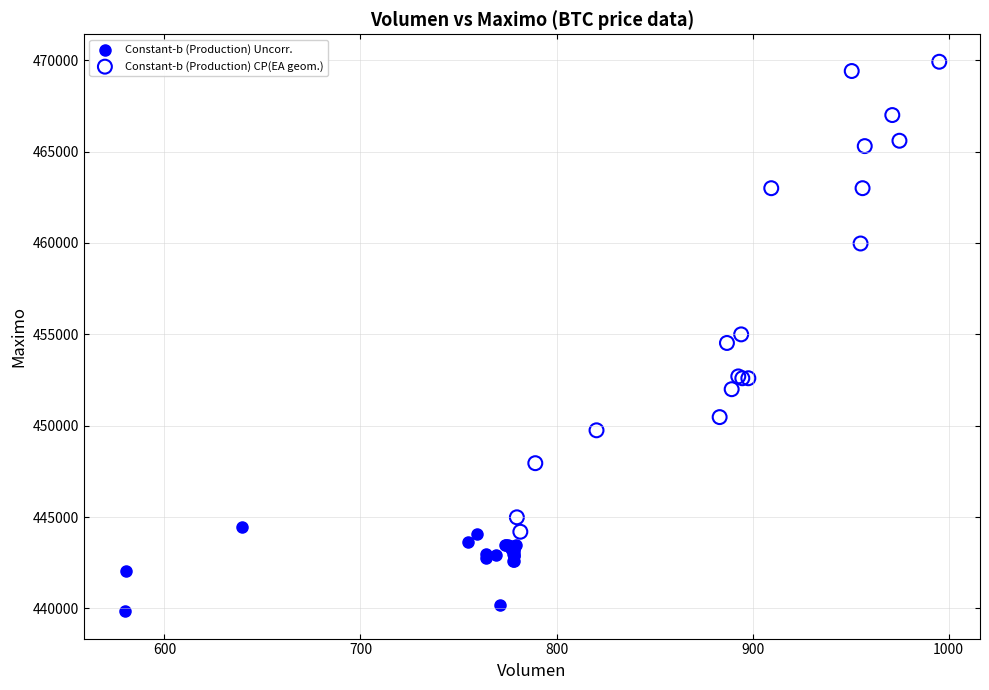

Which series has the widest spread of Y values?

Constant-b (Production) CP(EA geom.)